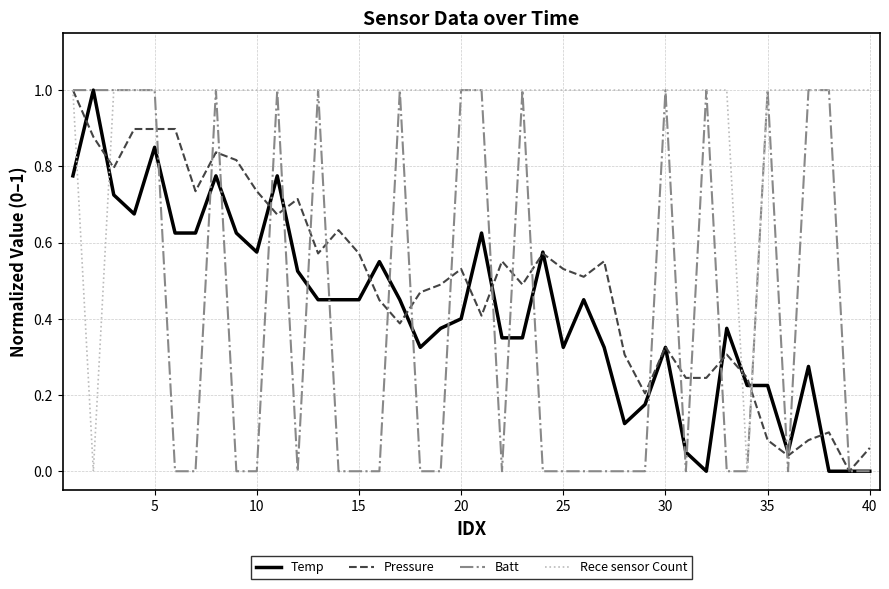

What is the maximum value for Rece sensor Count?

1.0